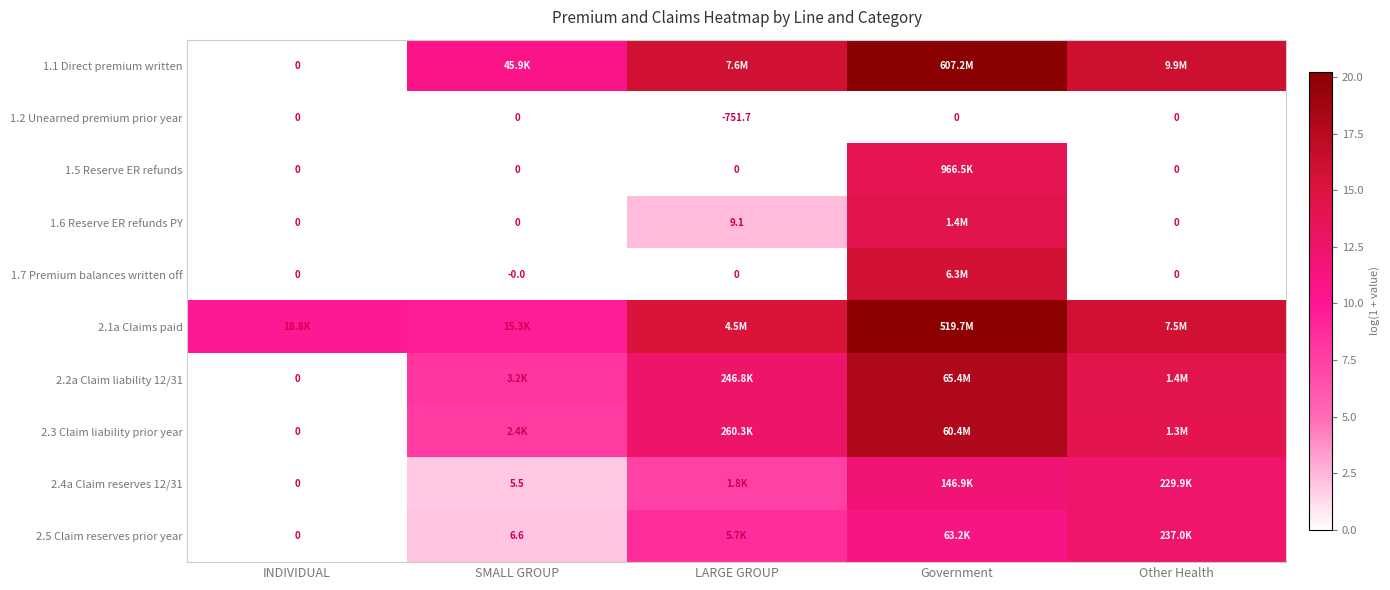

The value of 1.5 Reserve ER refunds at Other Health is 4.2. True or false?

False